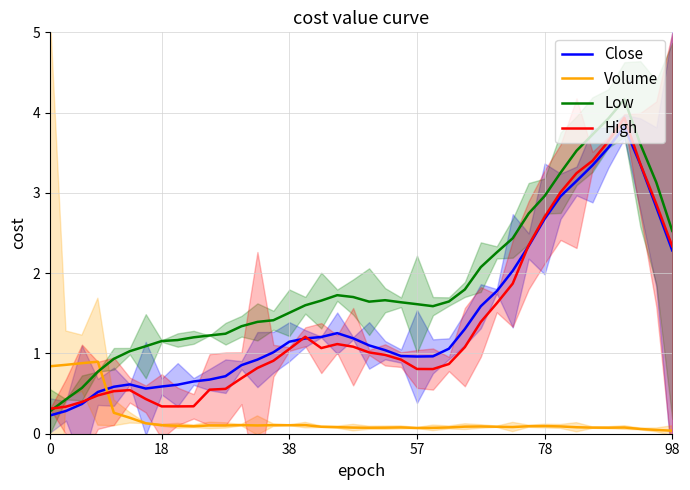

Which series ends up on top after the final intersection of Volume and Low?

Low